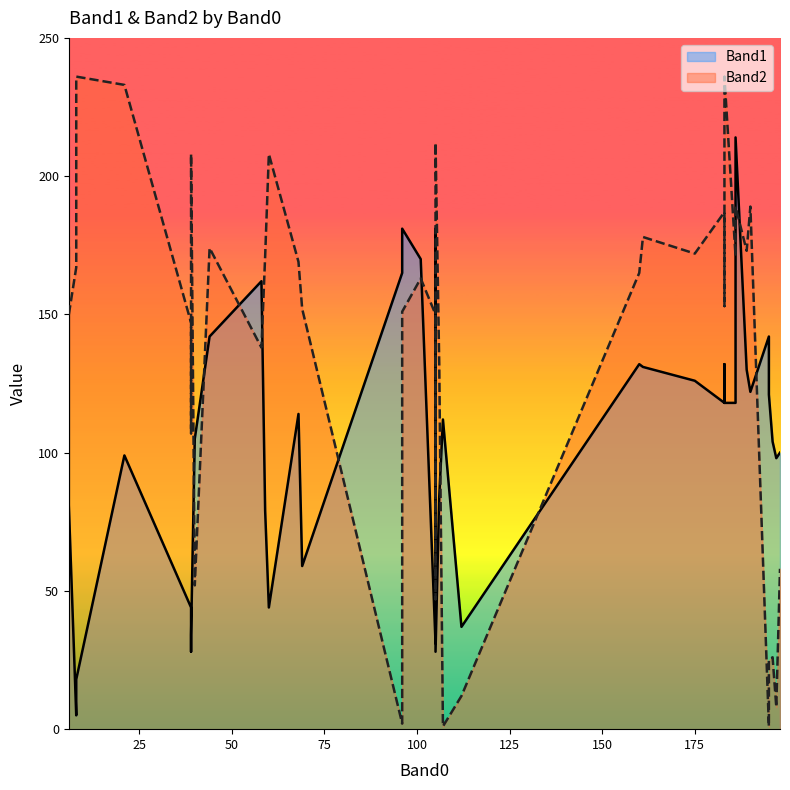

How many lines are shown in the chart?

2